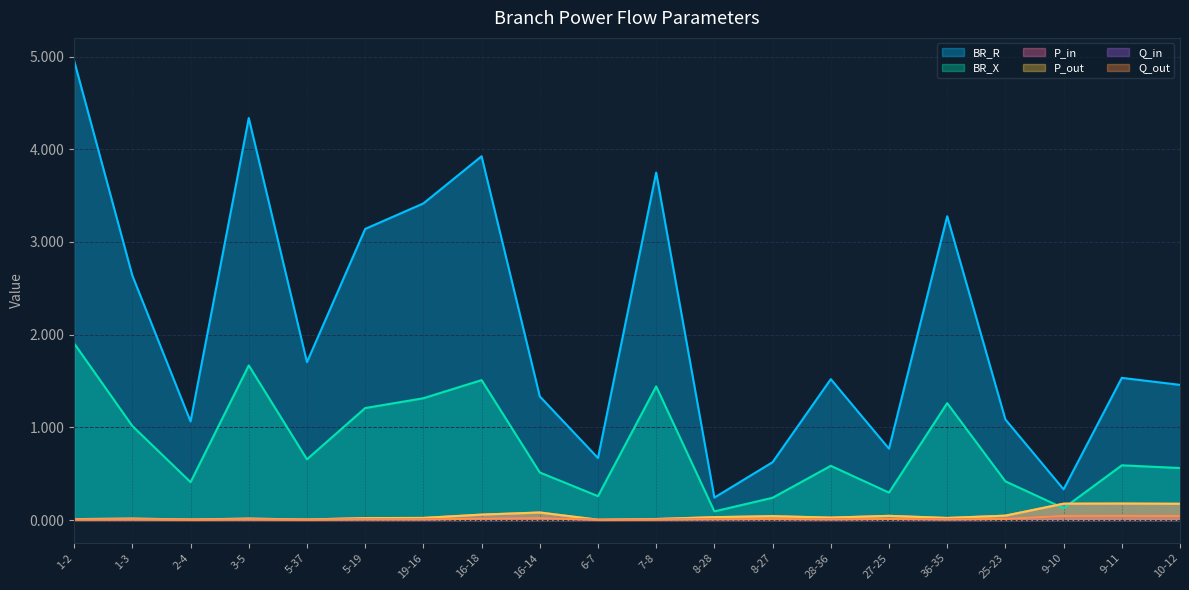

Where do P_in and BR_X first cross each other?

25-23 and 9-10